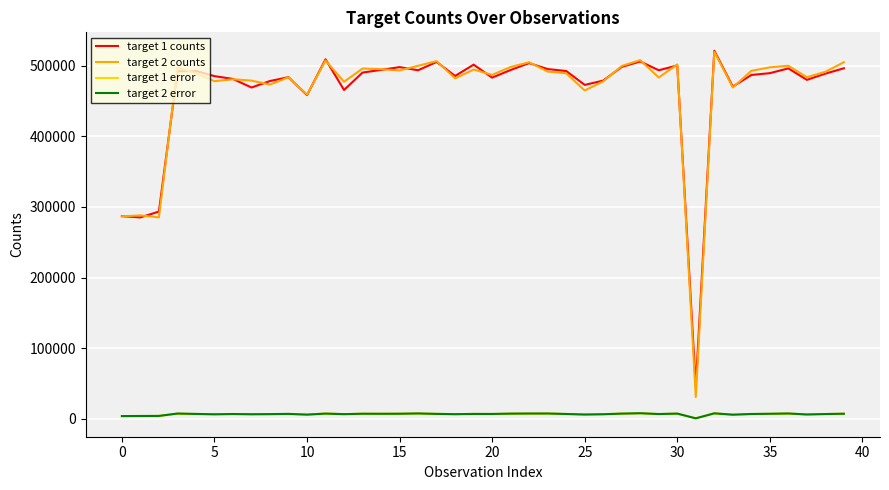

Which series has the widest spread of values?

target 2 counts